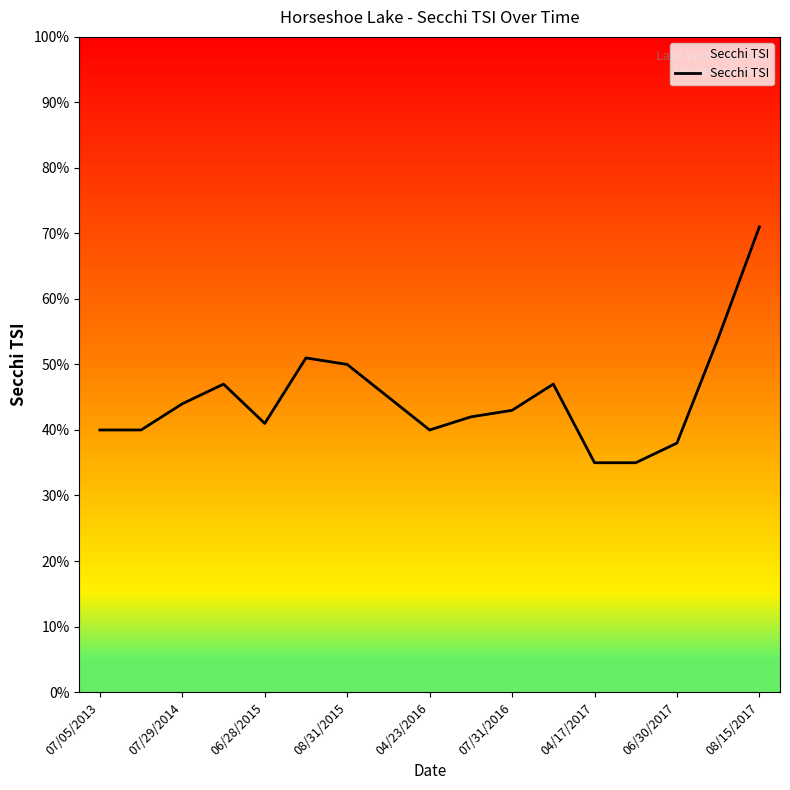

What is the maximum value shown in the chart?

71